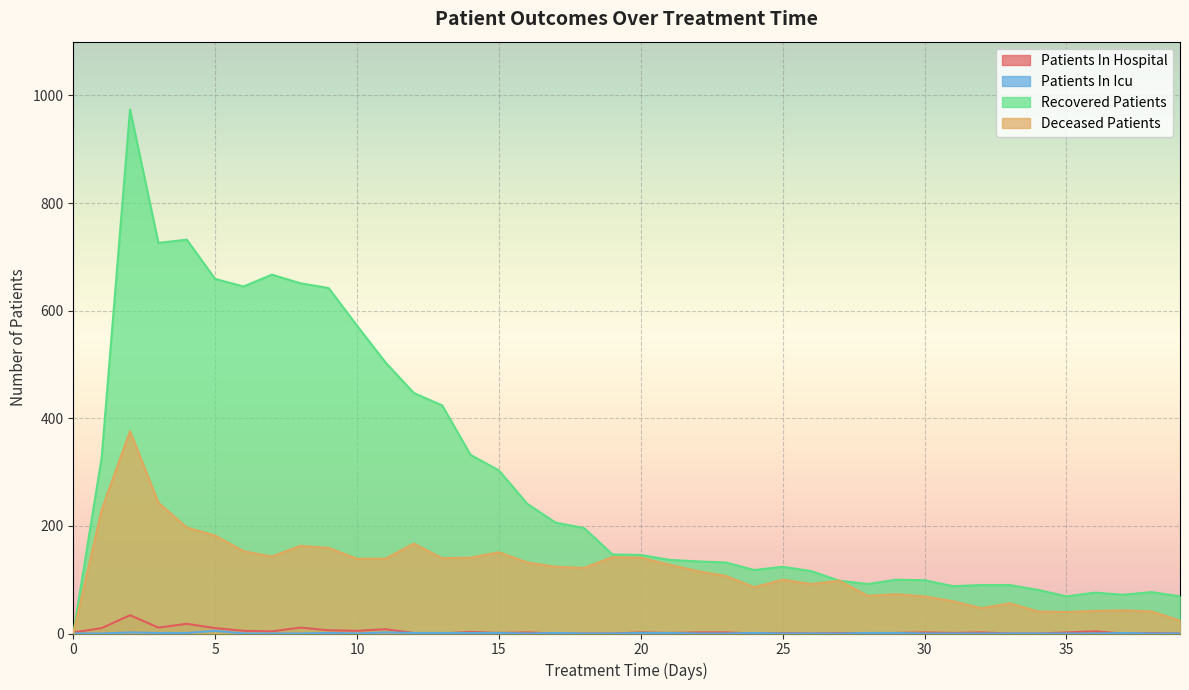

Is the value of patients_in_icu at 25 greater than the value of recovered_patients at 14?

No